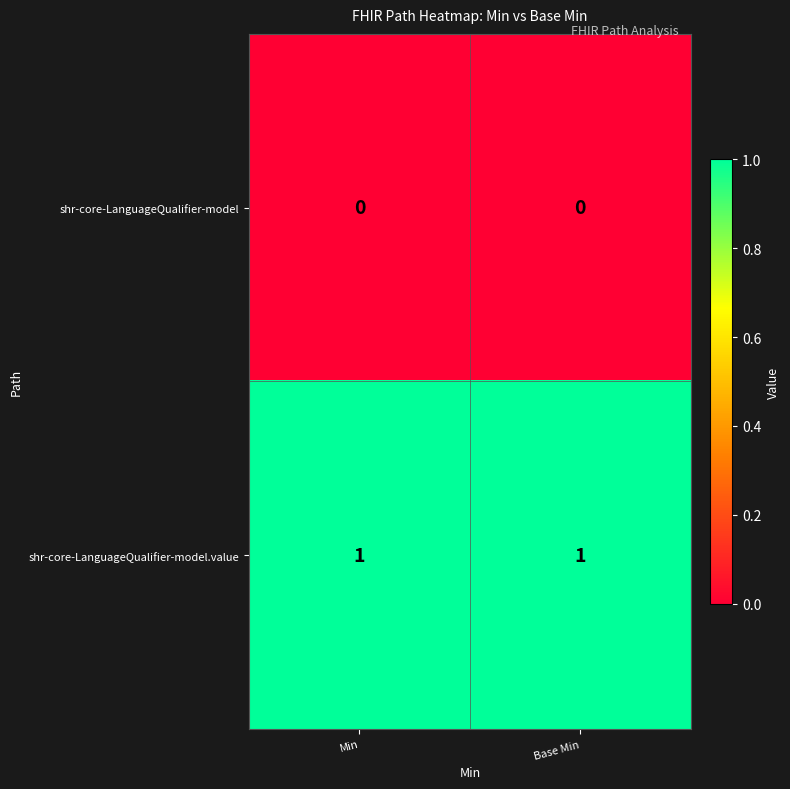

Reading left to right, extract all data points from this chart.

shr-core-LanguageQualifier-model: 0	0
shr-core-LanguageQualifier-model.value: 1	1